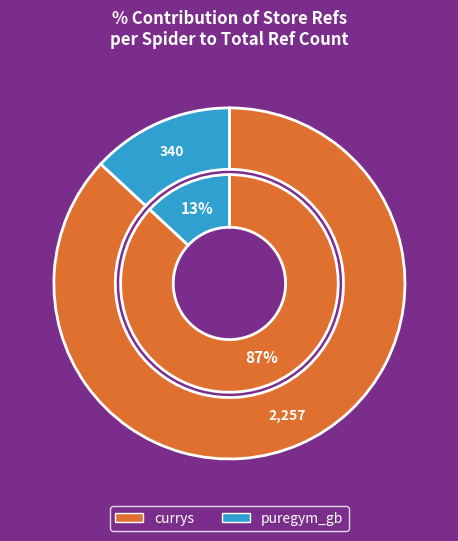

Between puregym_gb and currys, which is larger?

currys